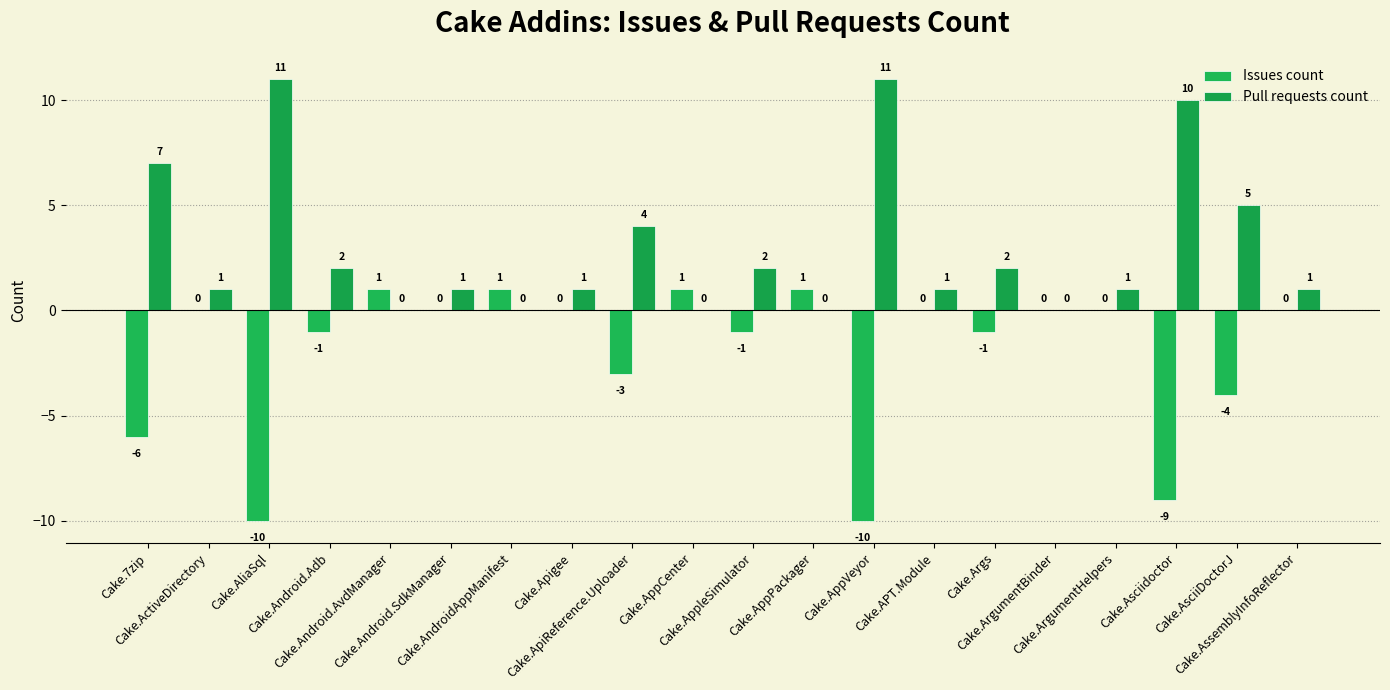

Between Cake.Android.SdkManager and Cake.AppPackager, which series saw the biggest shift?

Issues count